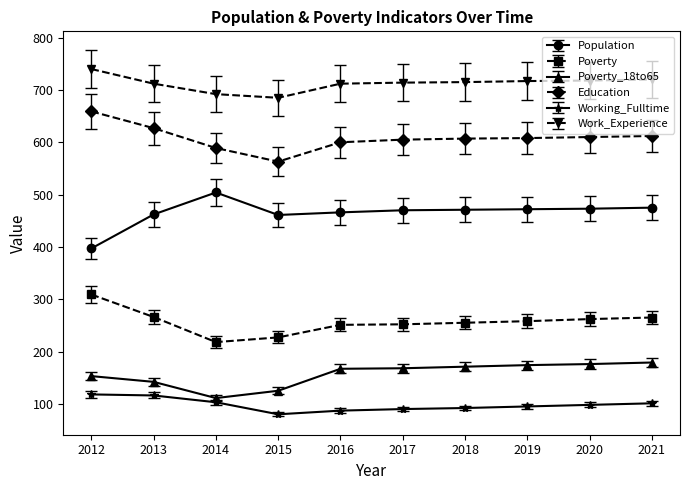

At which category does Poverty_18to65 reach its first local valley?

2014